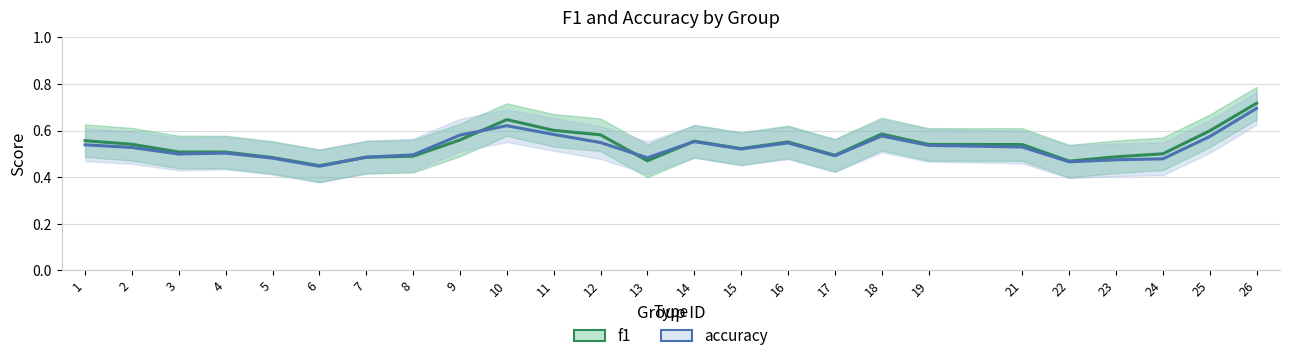

After their last crossing, which series has the higher values: f1 or accuracy?

f1